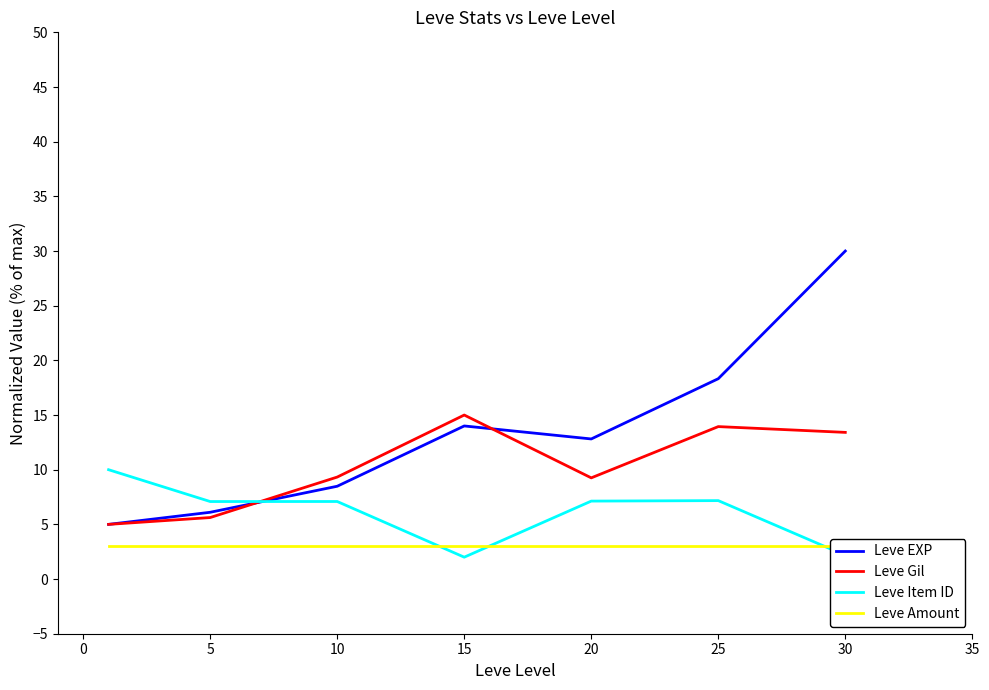

Is this an area chart (filled region under the line)?

No